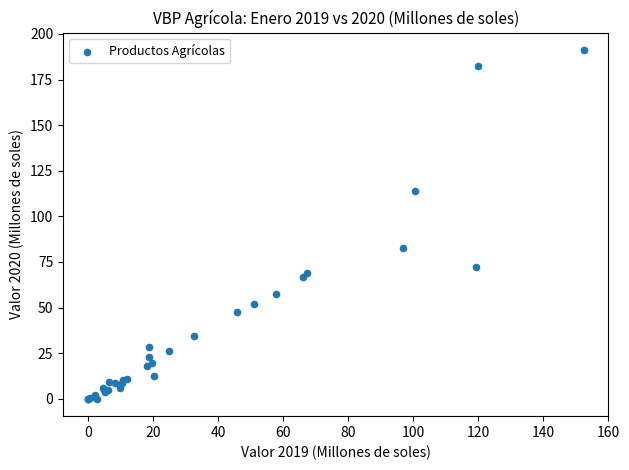

What Y value in the scatter plot is closest to 95?

82.9